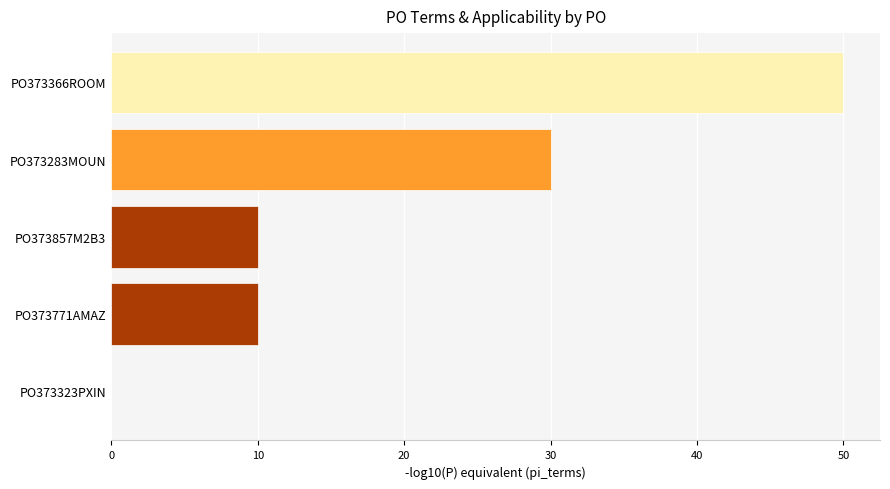

What is the sum of all values?

100